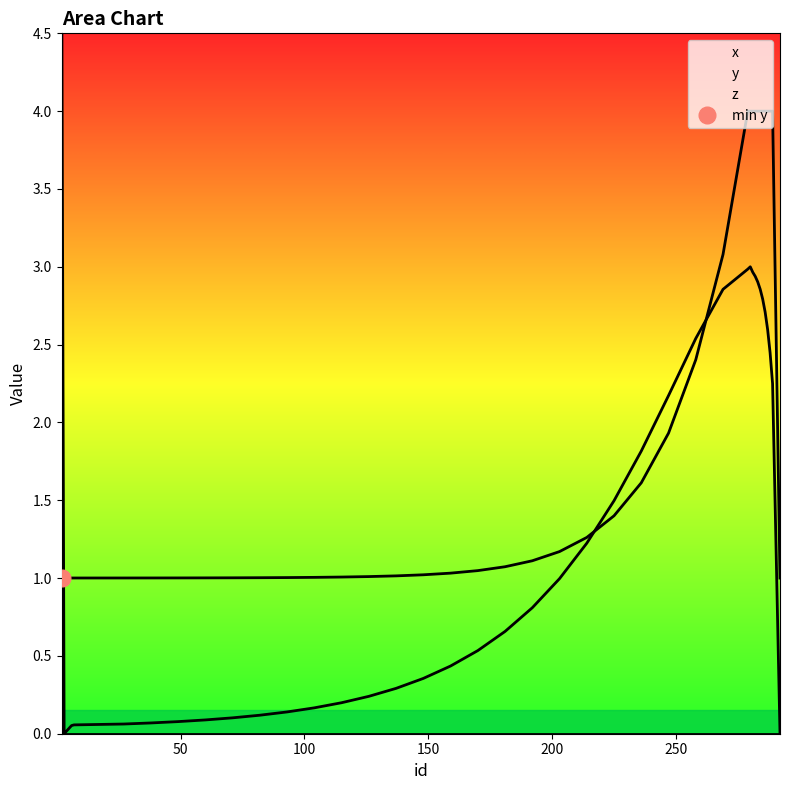

Which series changed the most between 6 and 285?

y